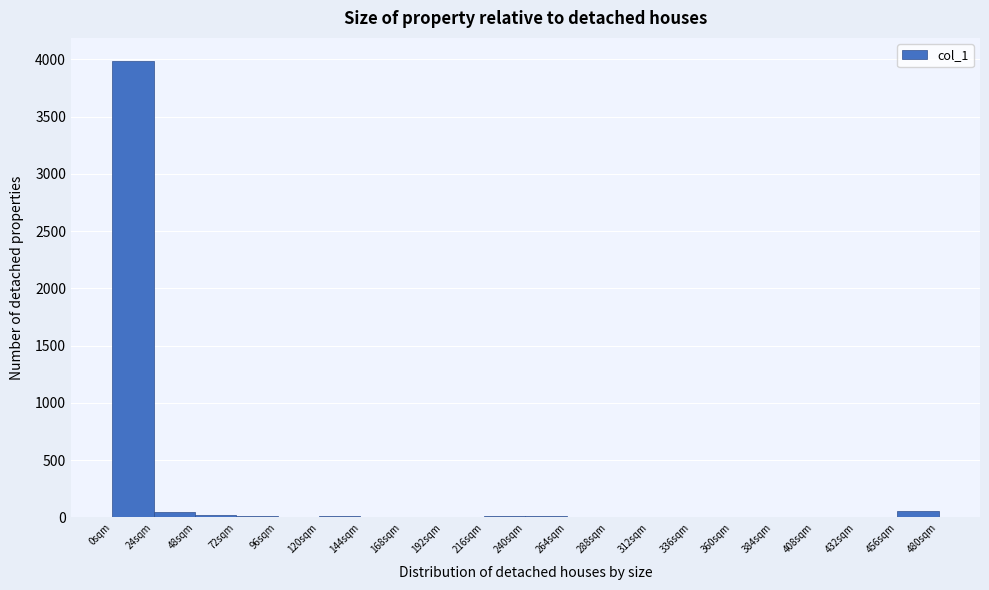

Reading left to right, transcribe this chart: for each bar, give the range it covers on the x-axis and its height. Neither the bar edges nor the heights are printed on the chart, so give them approximately, as read against the axes.

0 to 24: 4000
24 to 48: under 50
48 to 72: under 50
72 to 96: under 50
96 to 120: under 50
120 to 144: under 50
144 to 168: under 50
168 to 192: under 50
192 to 216: under 50
216 to 240: under 50
240 to 264: under 50
264 to 288: under 50
288 to 312: under 50
312 to 336: 0
336 to 360: 0
360 to 384: under 50
384 to 408: under 50
408 to 432: 0
432 to 456: under 50
456 to 480: 50